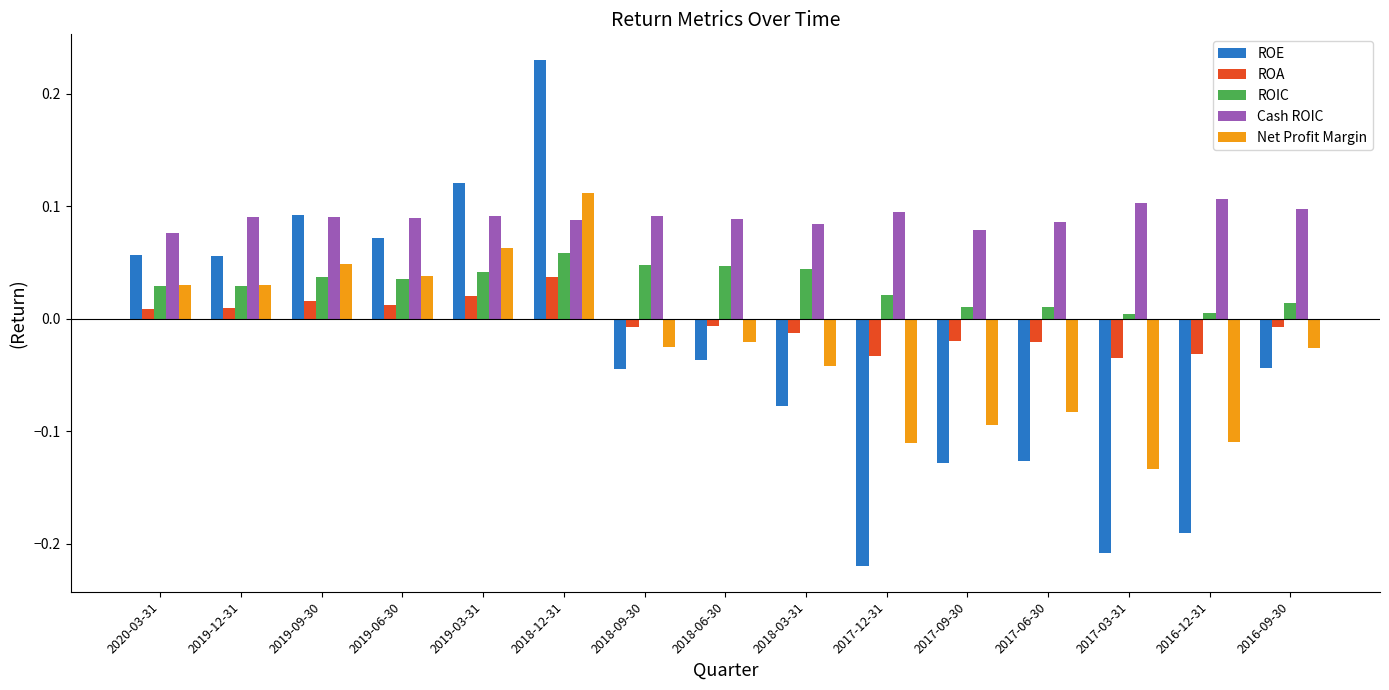

True or false: Cash ROIC has a value of 0.1 at 2017-12-31.

True